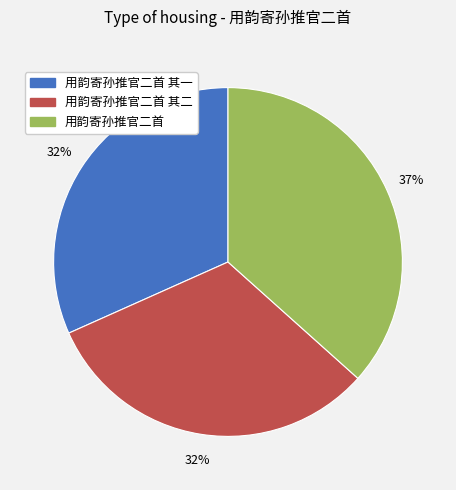

To the nearest percent, what is the average slice percentage?

33%